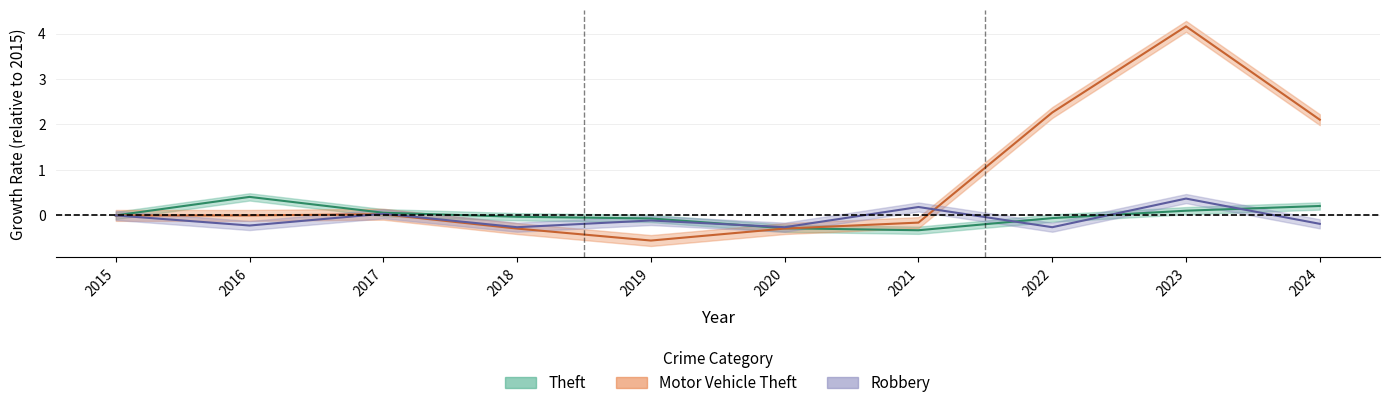

What is the difference between the maximum and minimum values in the Robbery series?

0.6